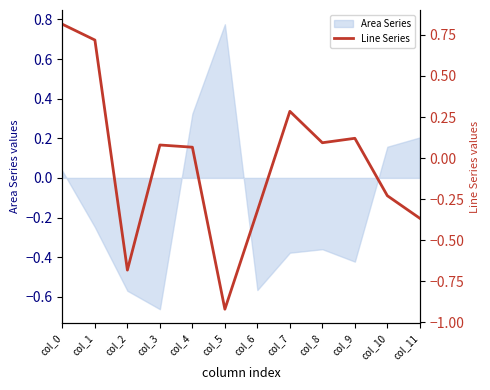

The value of Area Series at col_6 is -0.8. True or false?

False